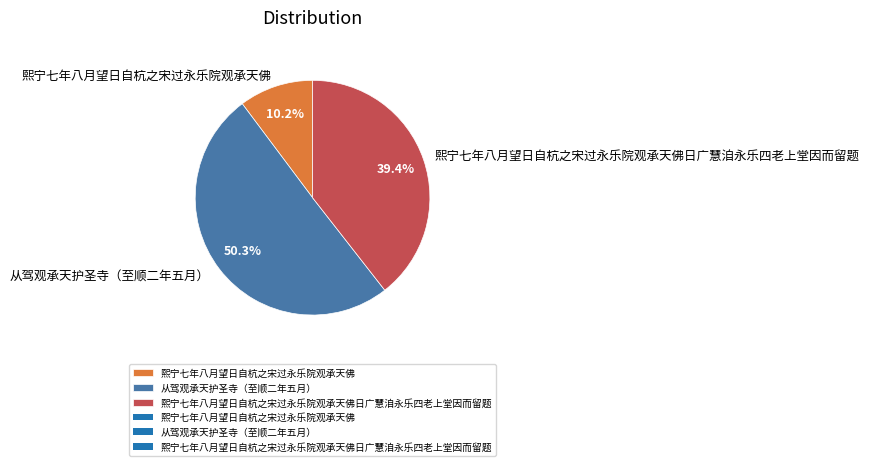

What percentage do 从驾观承天护圣寺（至顺二年五月） and 熙宁七年八月望日自杭之宋过永乐院观承天佛 together represent?

60.6%